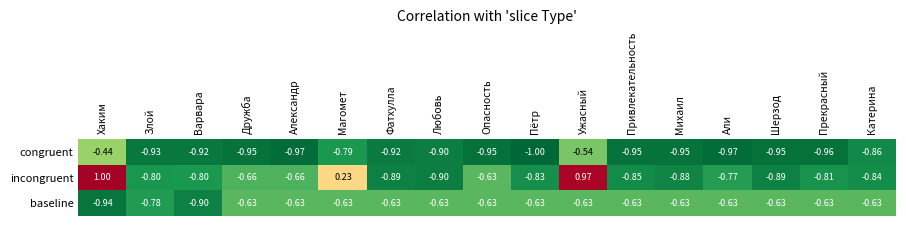

List the series in order of their overall mean, lowest first.

congruent, baseline, incongruent